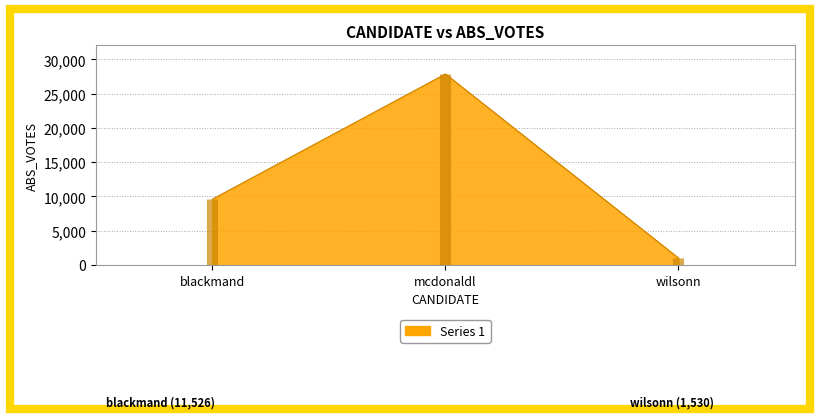

How many series are shown in this chart?

1